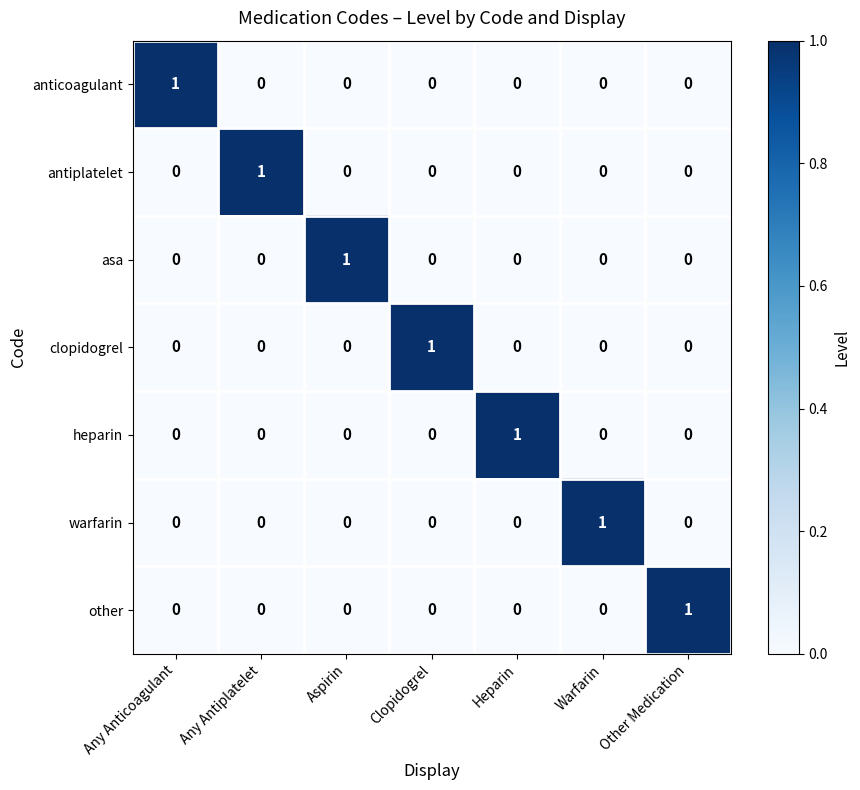

How many values in the asa series exceed 0?

1